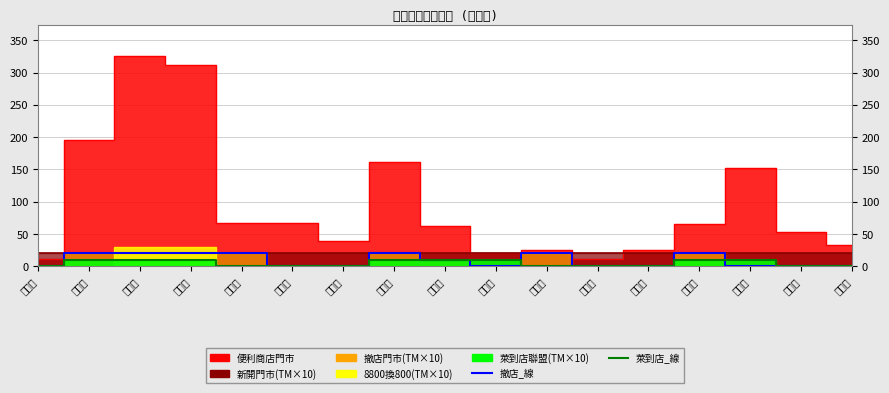

Rank the series at 新竹縣 from lowest to highest value.

撤店_線, 萊到店_線